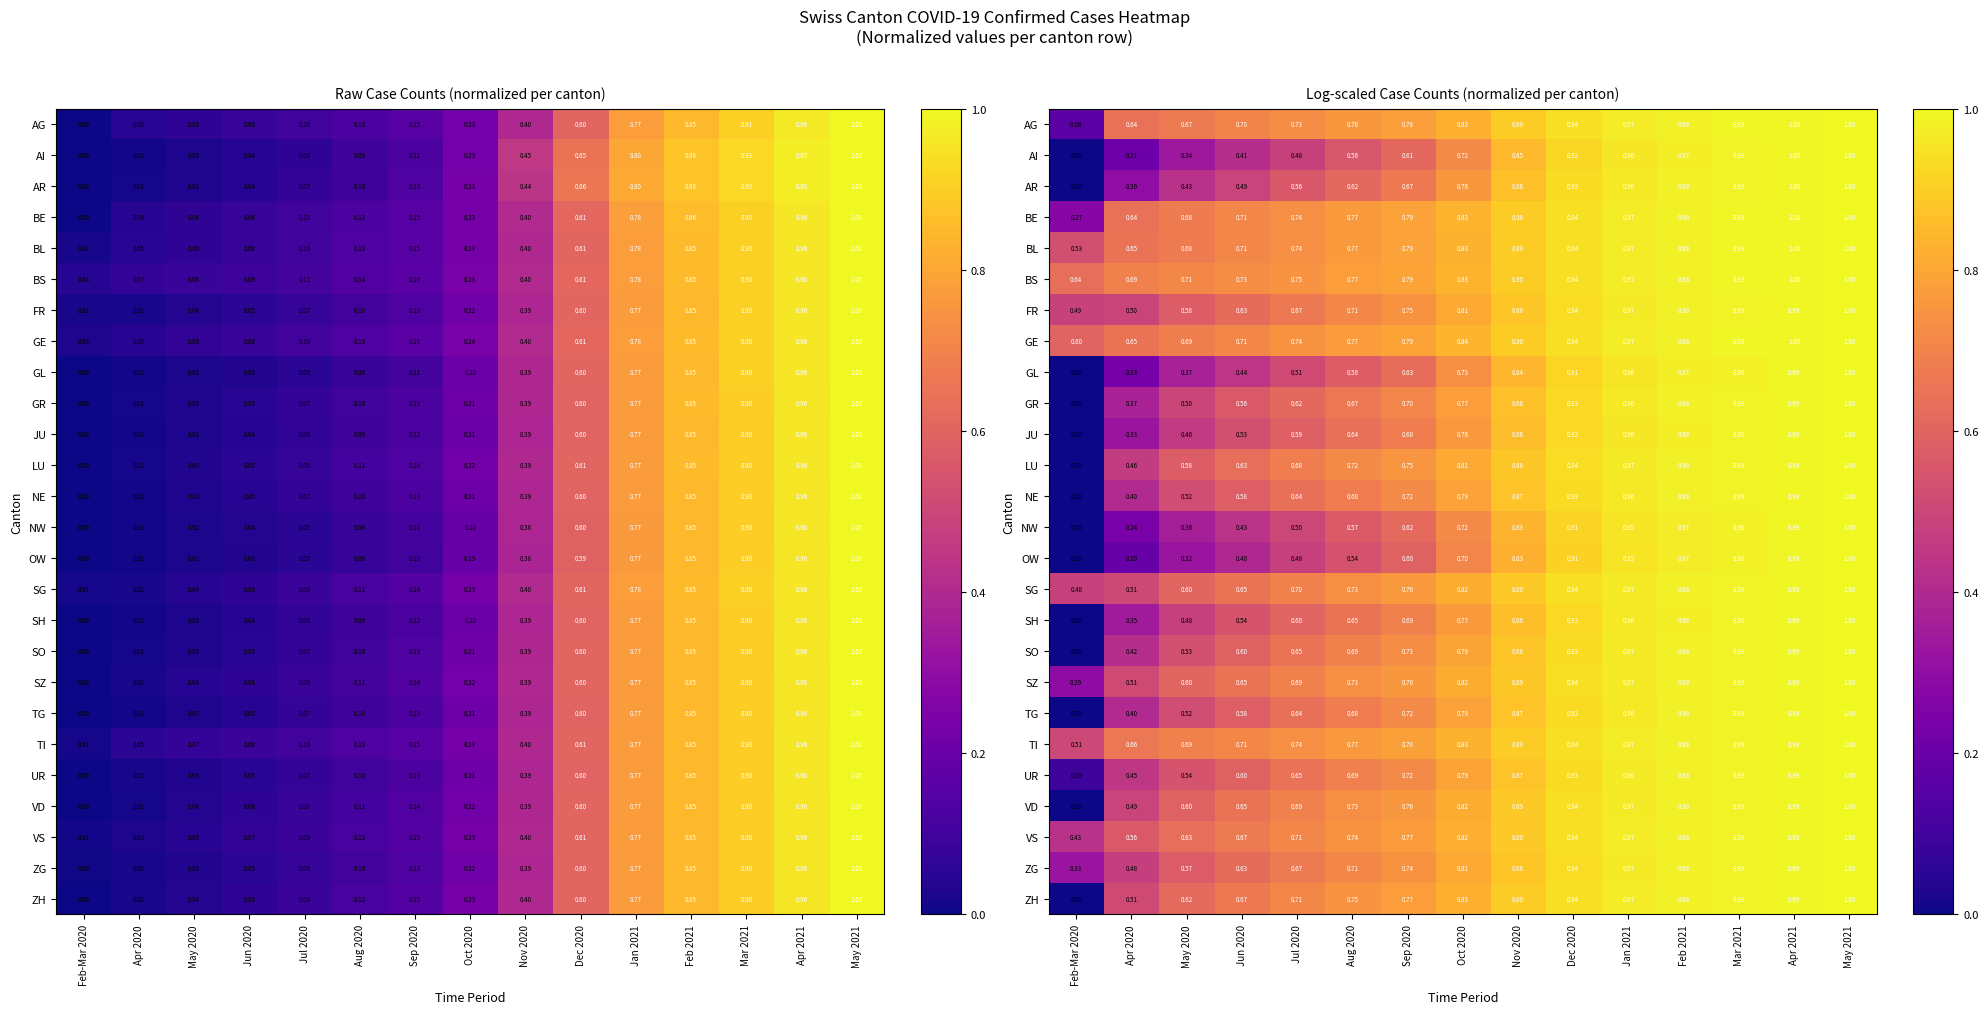

What is the difference between the maximum and second lowest values in the NW series?

0.8